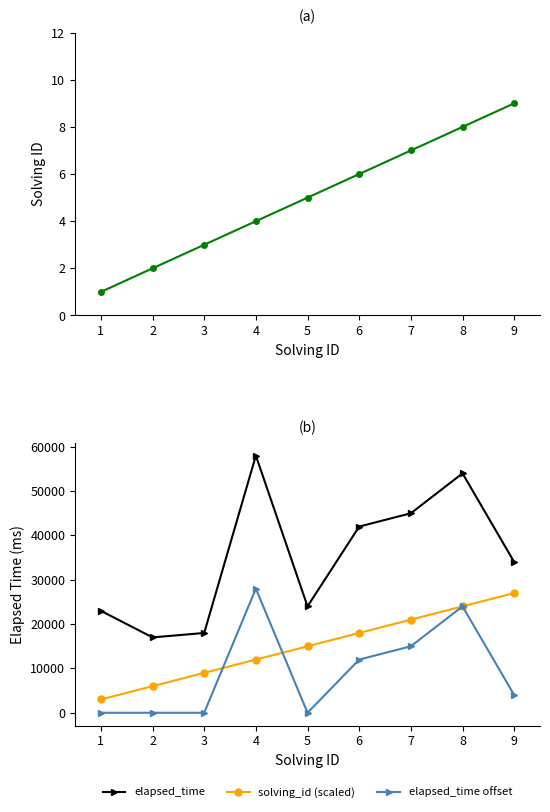

True or false: solving_id has more than 1 points higher than both neighbors.

False